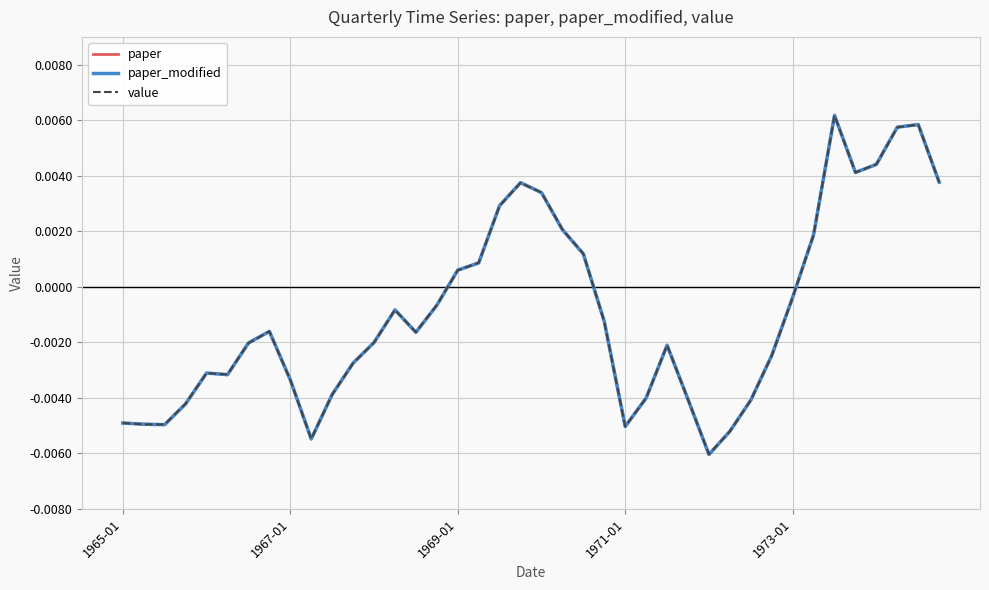

At which category does value reach its first local valley?

5